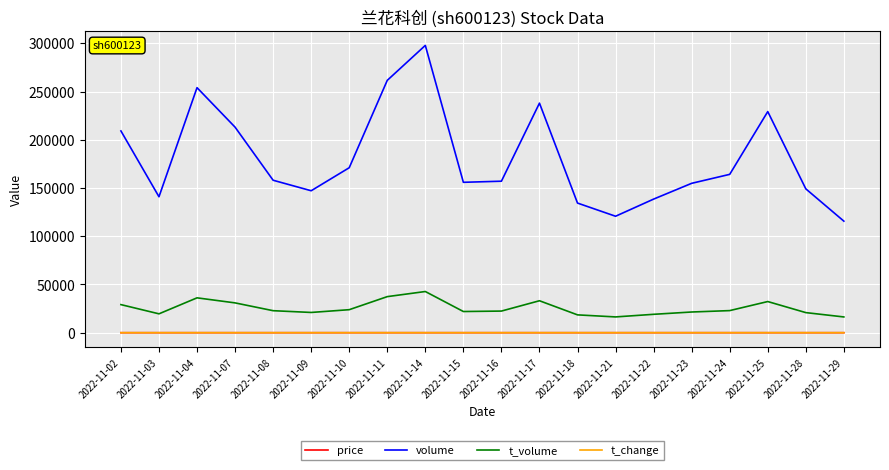

Is it true that t_volume equals 16358.0 at 2022-11-21?

True